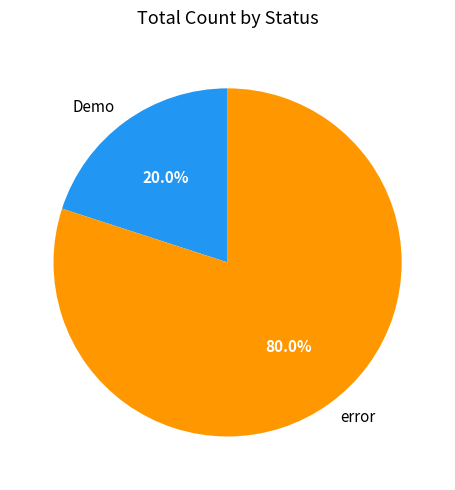

Which slice represents more than half of the pie?

error